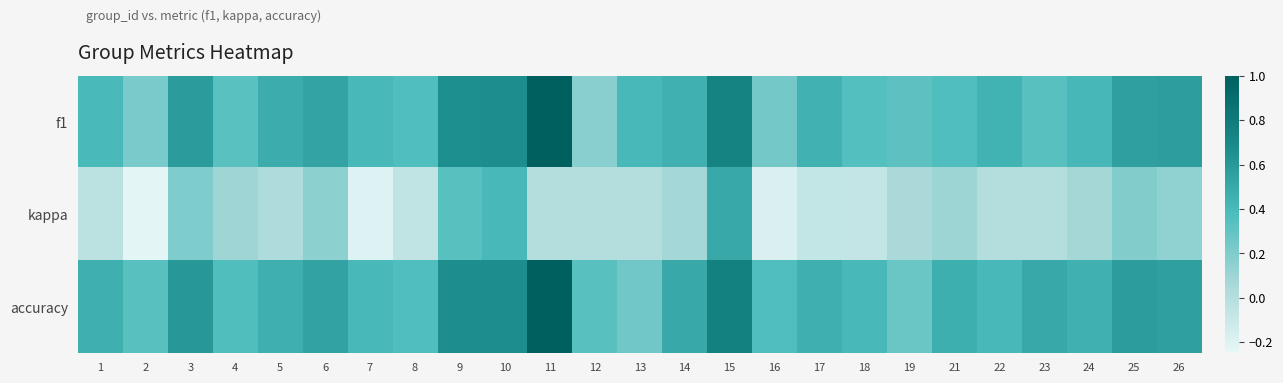

Which series has the largest total across all categories?

accuracy